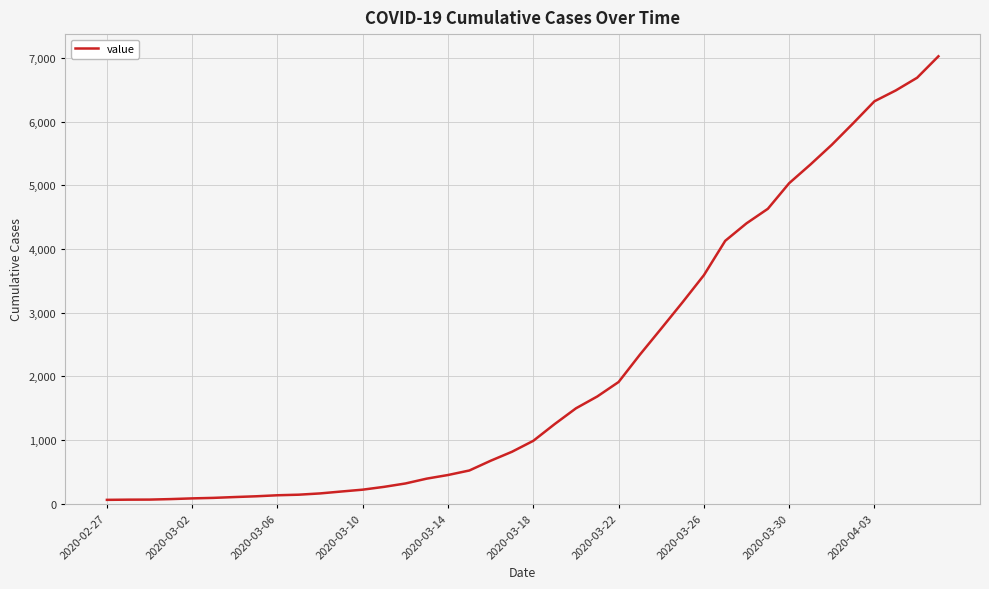

What is the difference between the maximum and minimum values?

6963